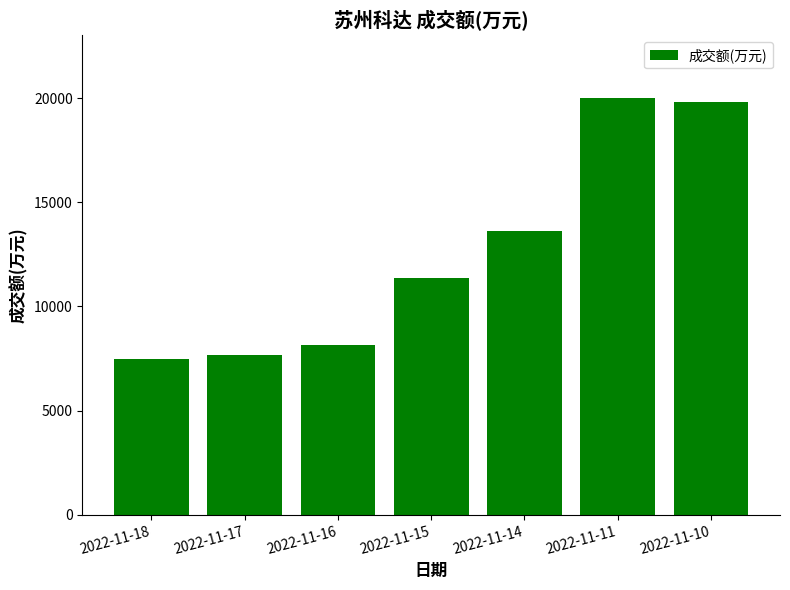

What is the difference between the maximum and minimum values?

12536